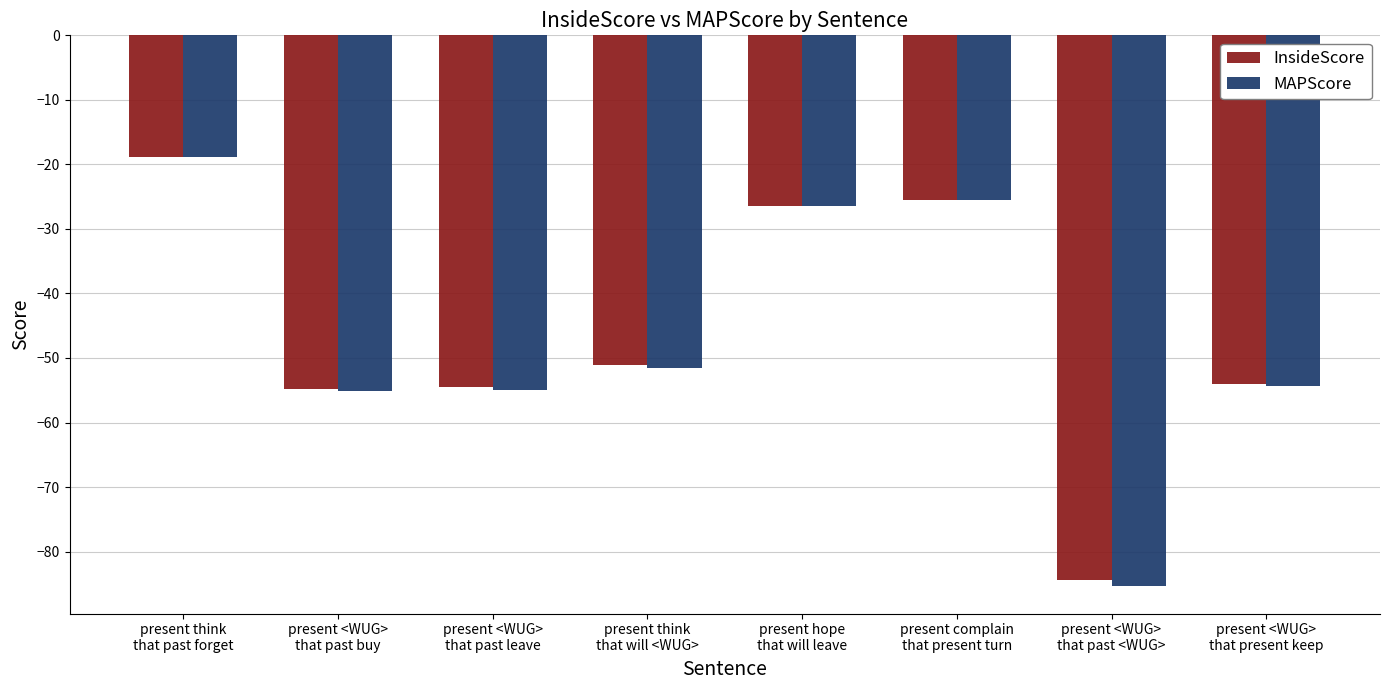

Between present hope
that will leave and present <WUG>
that past <WUG>, which series saw the biggest shift?

MAPScore